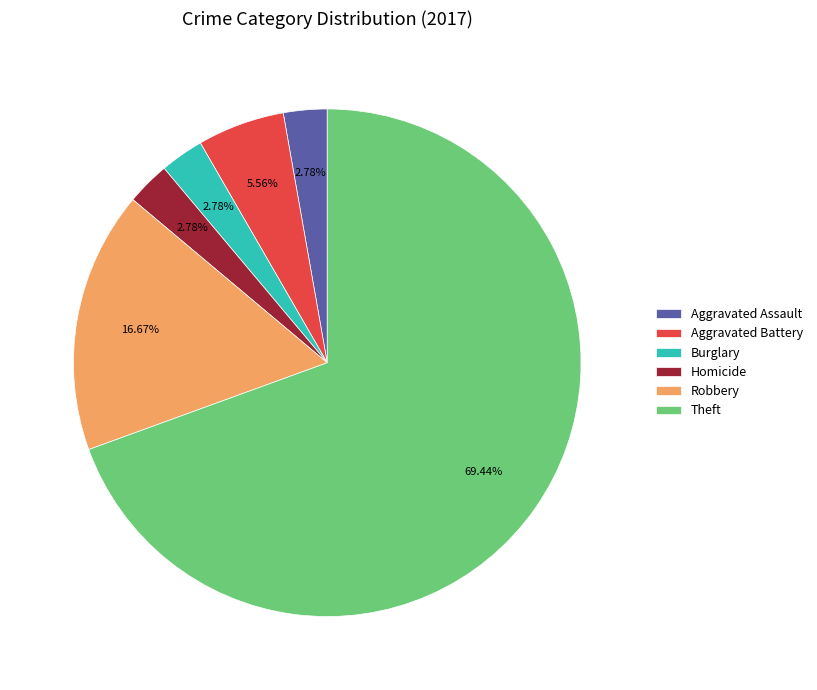

Does any single category account for the majority?

Yes